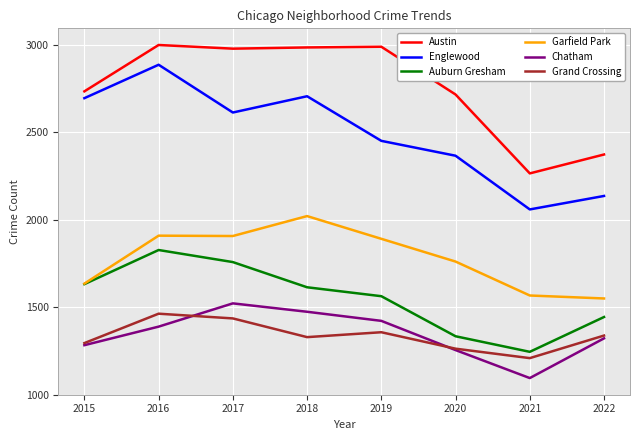

At which category does Chatham reach its first local valley?

2021